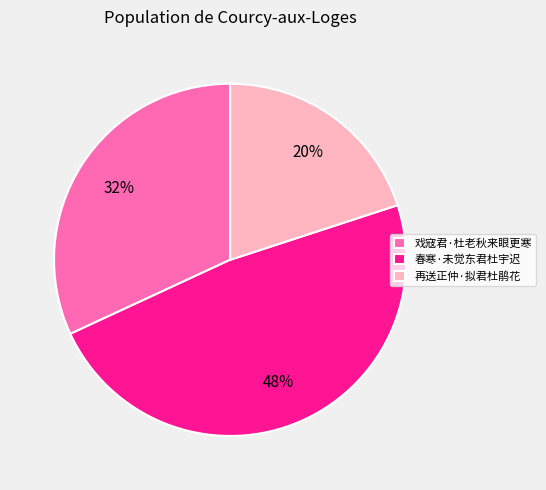

True or false: 春寒·未觉东君杜宇迟 accounts for 48% of the total.

True